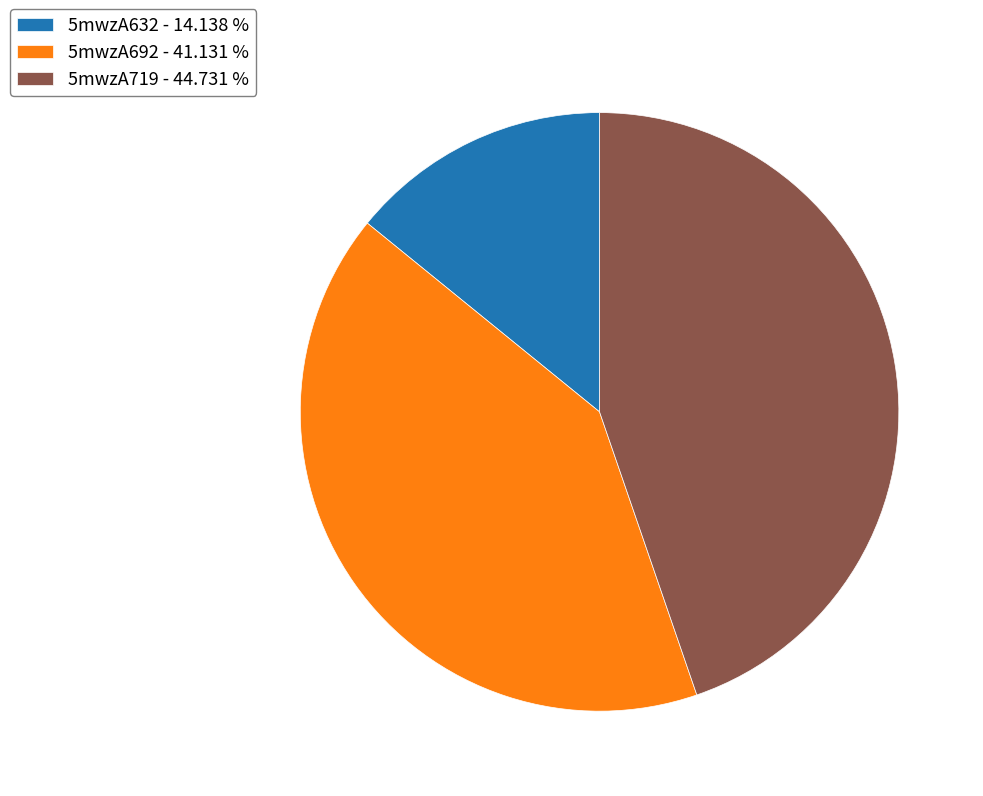

The 5mwzA632 slice represents 22% of the pie. True or false?

False